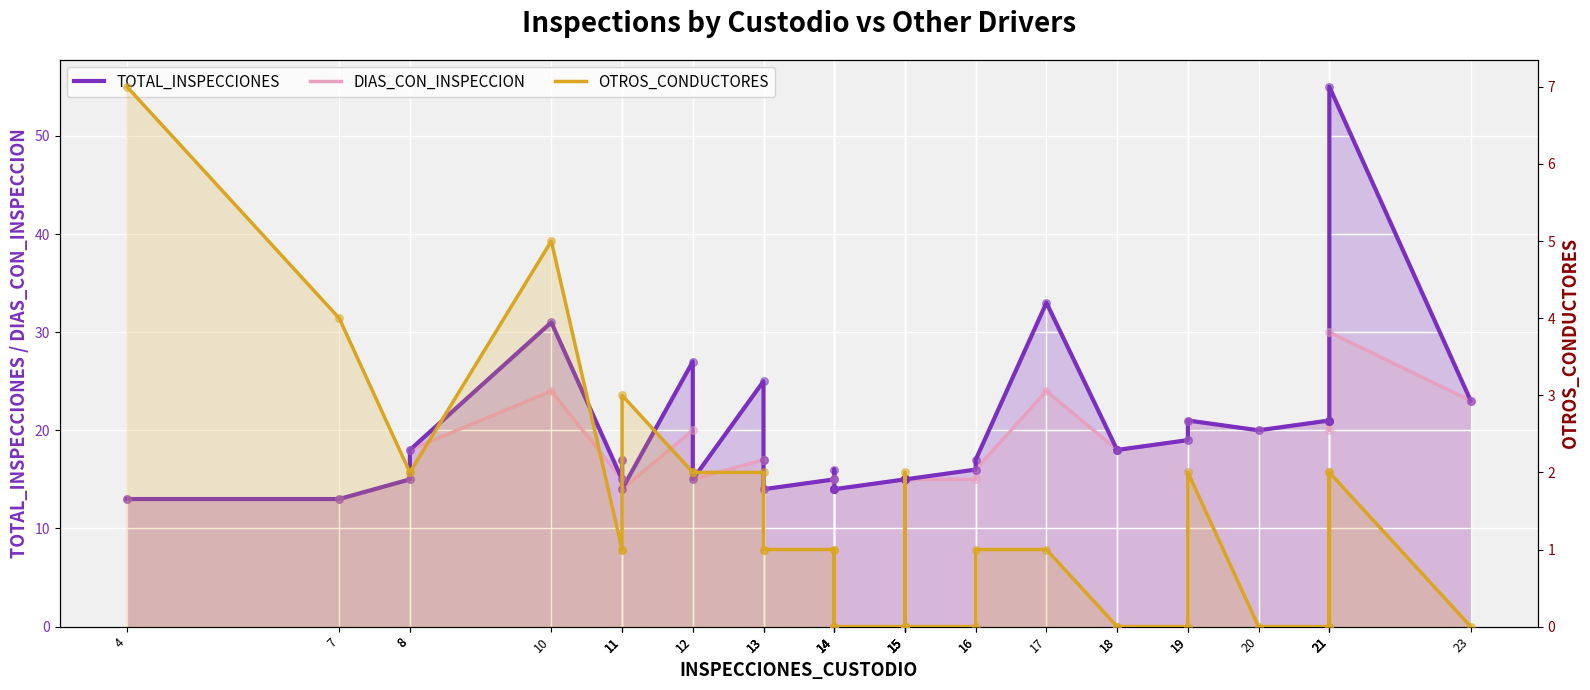

At how many categories does at least one series exceed 5?

37